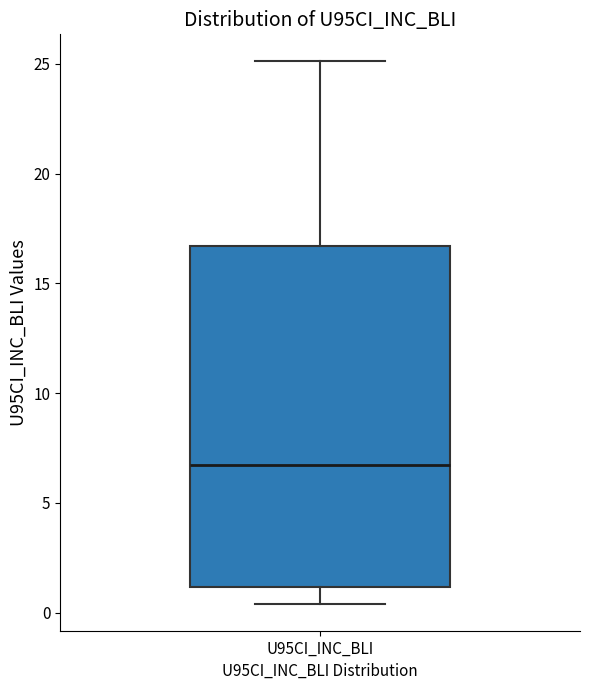

Read this box plot against the y-axis: the position of the median line, the range covered by the box, and the ends of both whiskers. The values are not printed on the chart, so give them approximately, as read against the axis.

median 6.5, box 1.0 to 16.5, whiskers 0.5 to 25.0